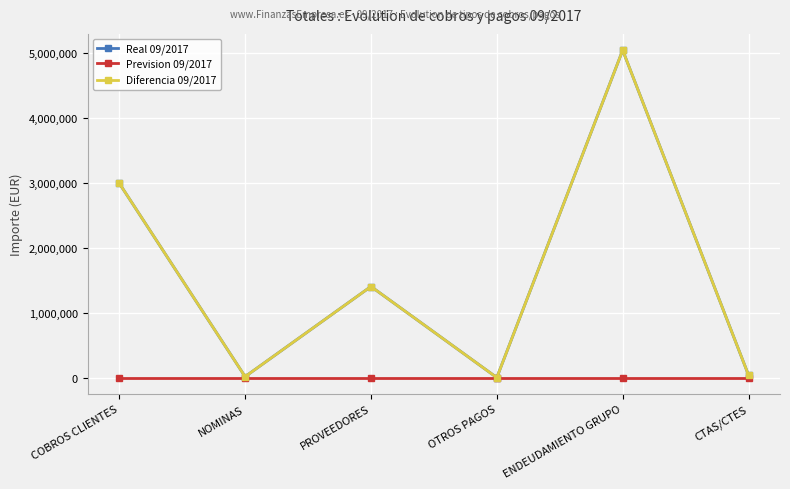

Which has a higher value, ENDEUDAMIENTO GRUPO or COBROS CLIENTES?

ENDEUDAMIENTO GRUPO